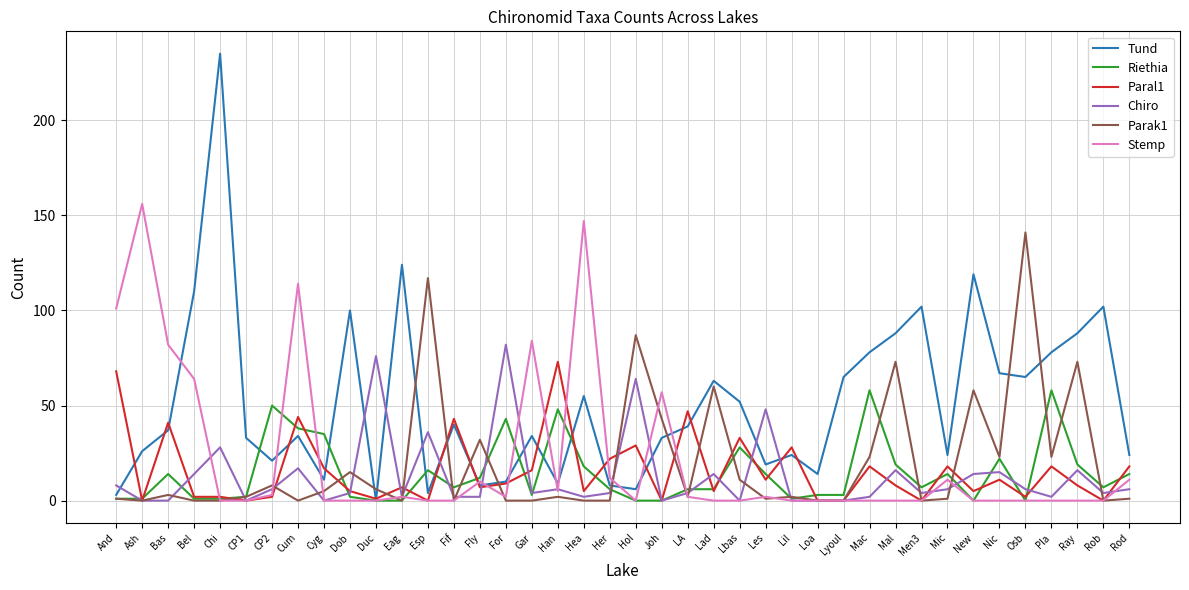

What is the maximum value for Riethia?

58